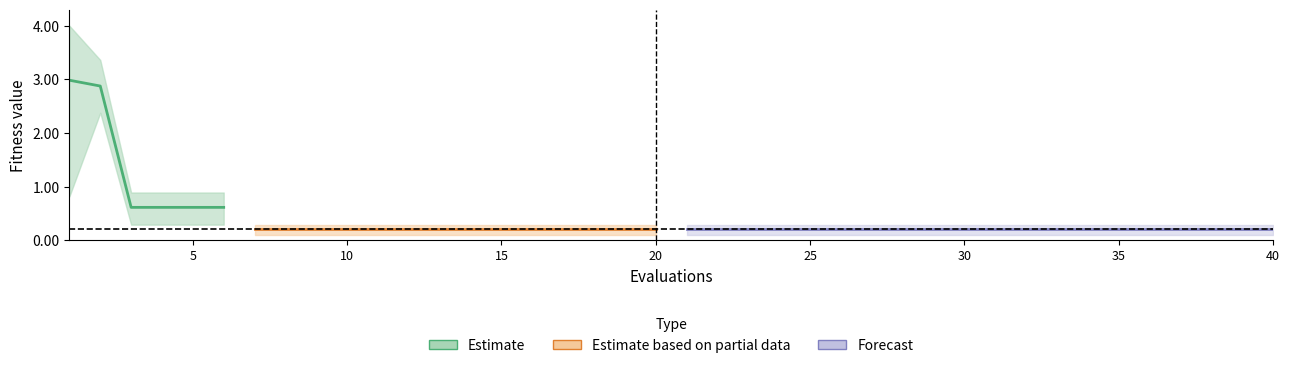

True or false: worst and best cross at least once.

False